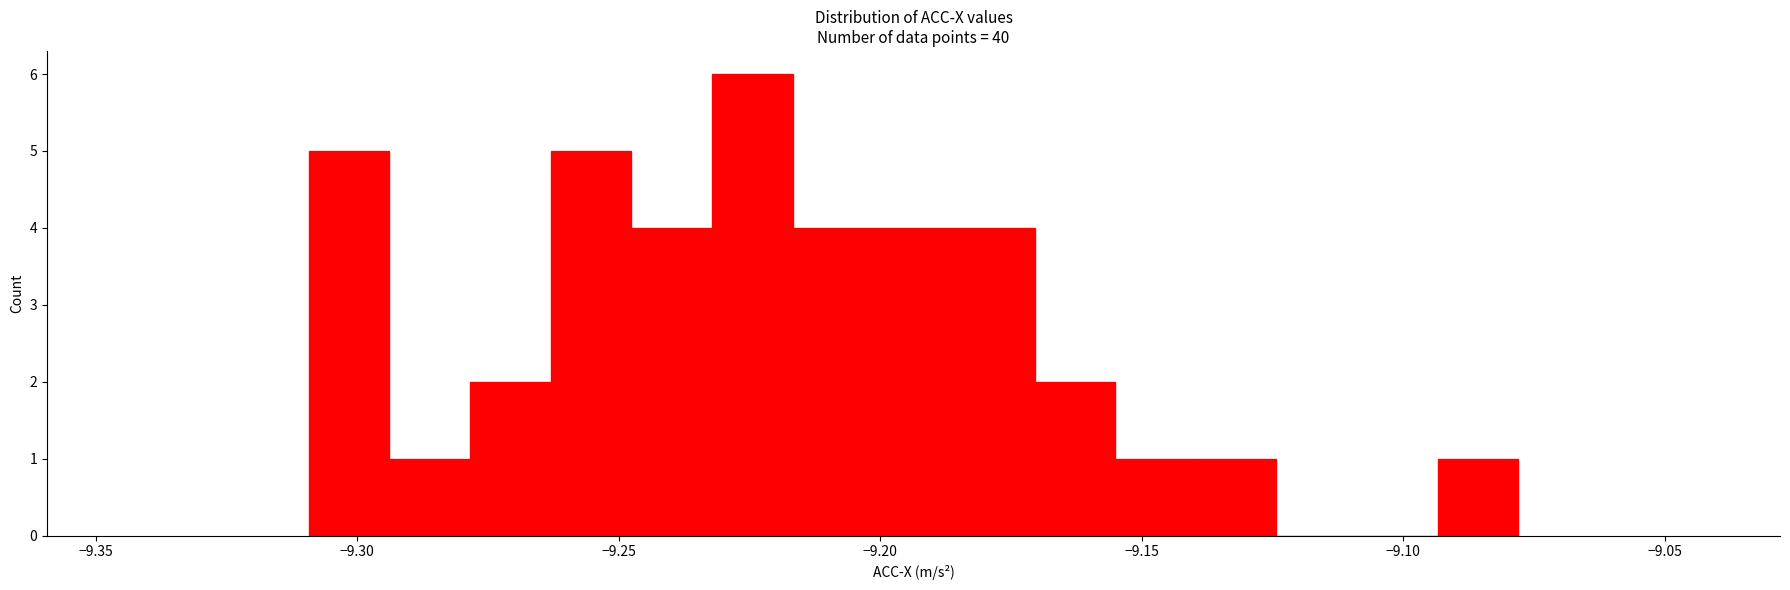

Read against the x-axis, roughly where is the centre of the tallest bar?

-9.225